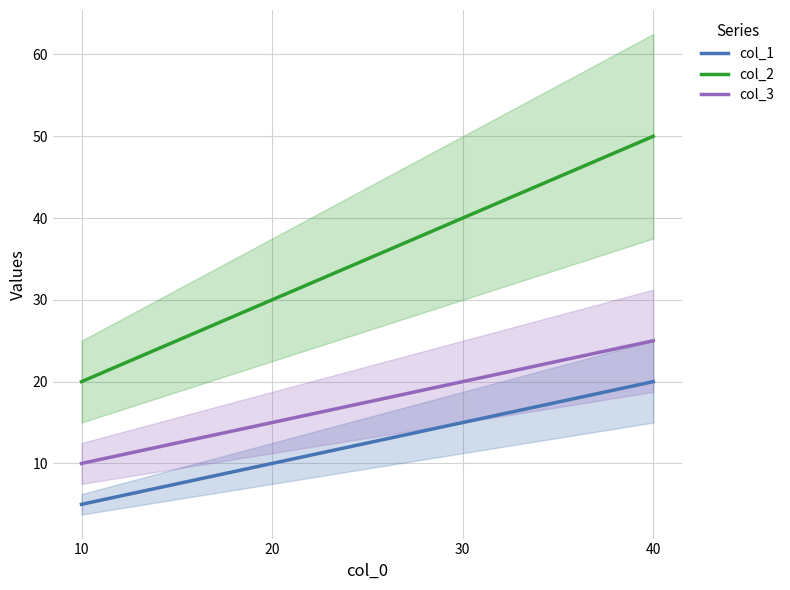

Reading left to right, list all the values displayed in this chart.

col_1: 5	10	15	20
col_2: 20	30	40	50
col_3: 10	15	20	25